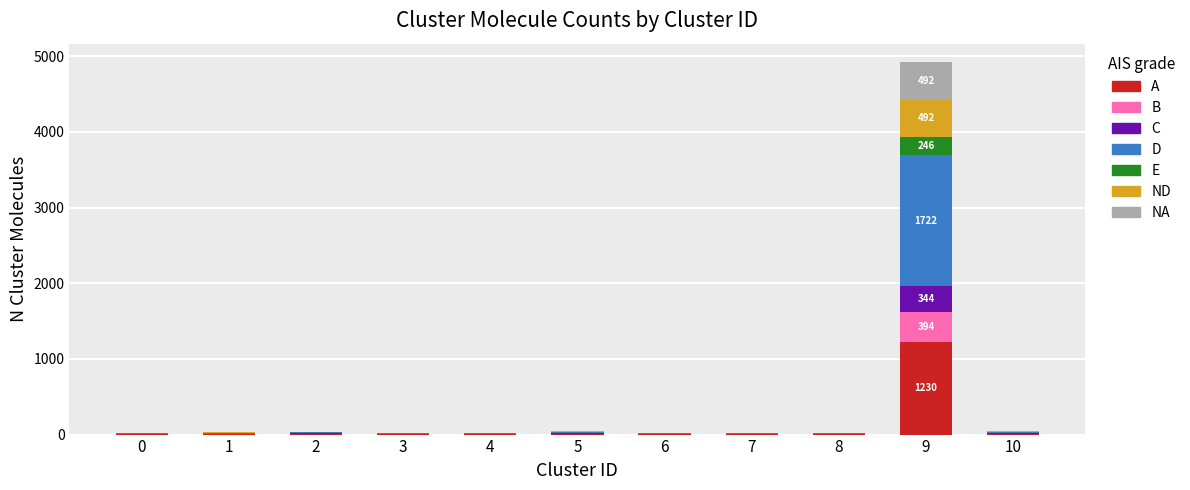

What is the highest value of the A series?

1230.0